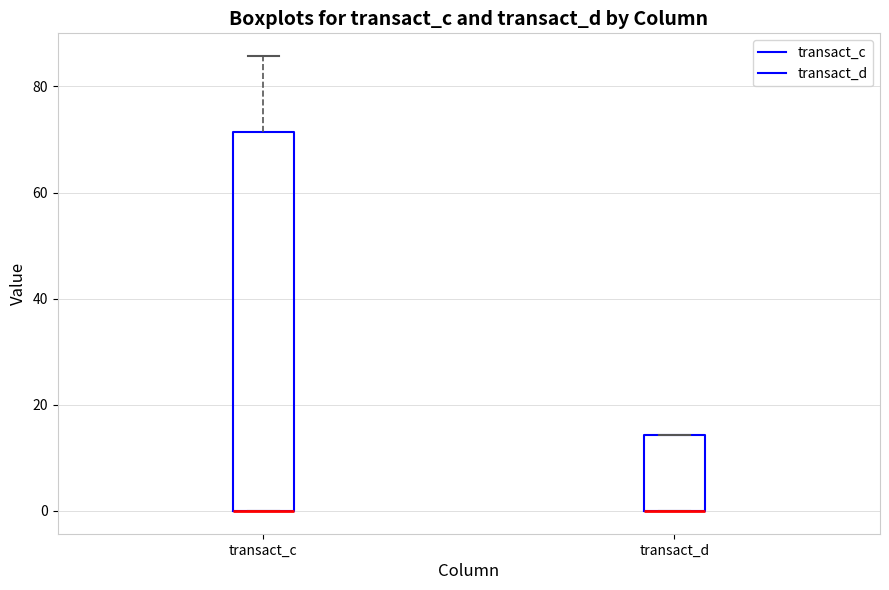

Reading left to right, read every box against the y-axis: the position of its median line, the range the box covers, and the ends of its whiskers. The values are not printed on the chart, so give them approximately, as read against the axis.

transact_c: median 0 (drawn on the box's lower edge), box 0 to 72, whiskers 0 to 86
transact_d: median 0 (drawn on the box's lower edge), box 0 to 14, whiskers 0 to 14